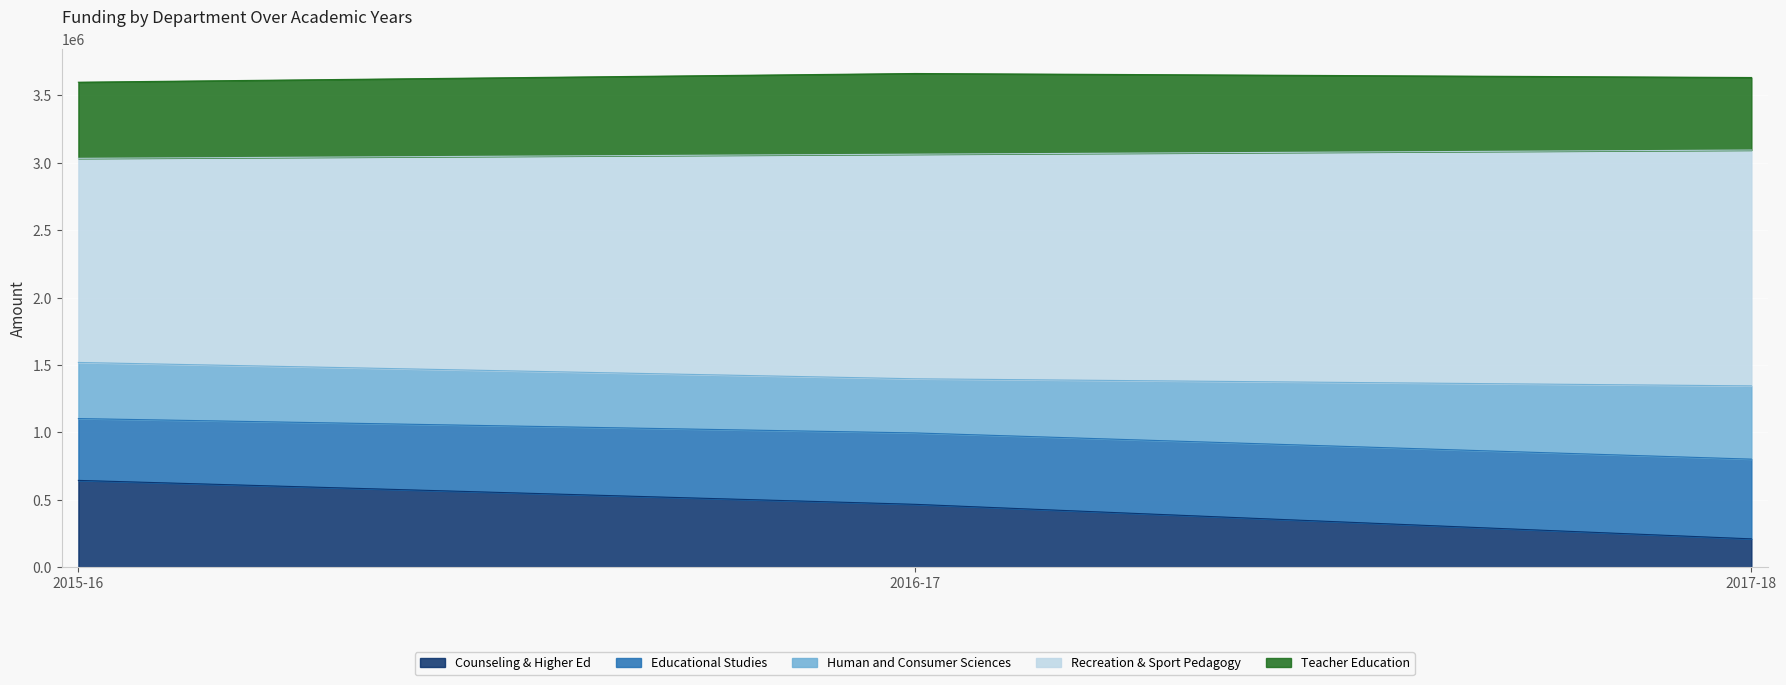

Which category has the lowest value in the Counseling & Higher Ed series?

2017-18